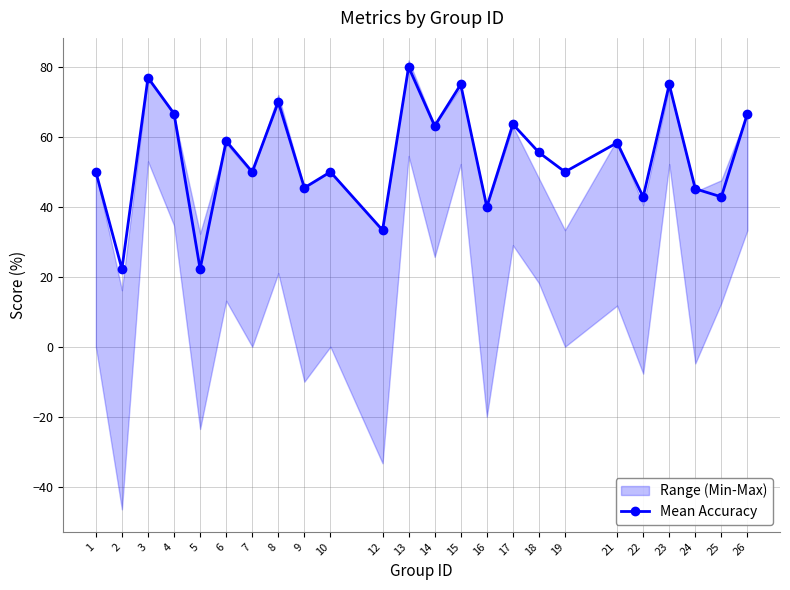

True or false: the data shows 42.9 at 25.

True